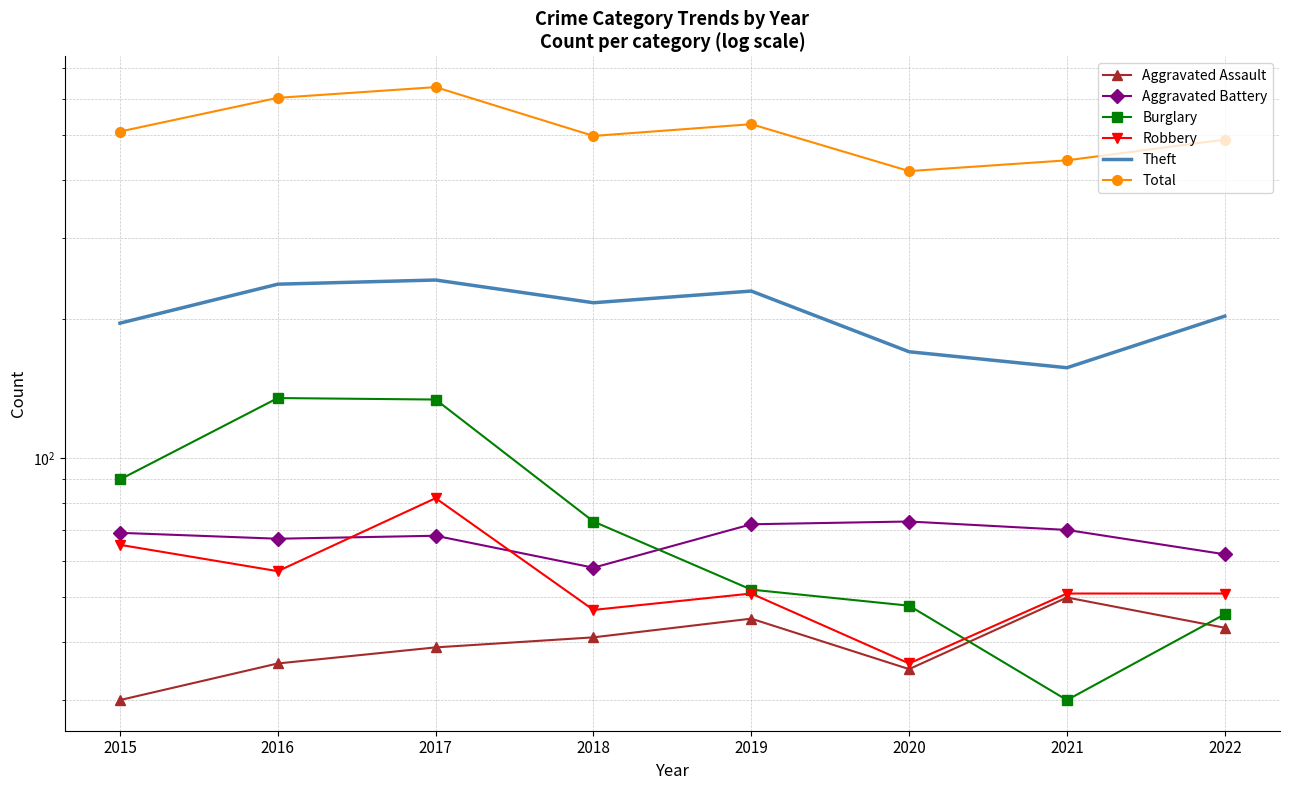

What is the value of the Aggravated Battery point at the 8th from the left?

62